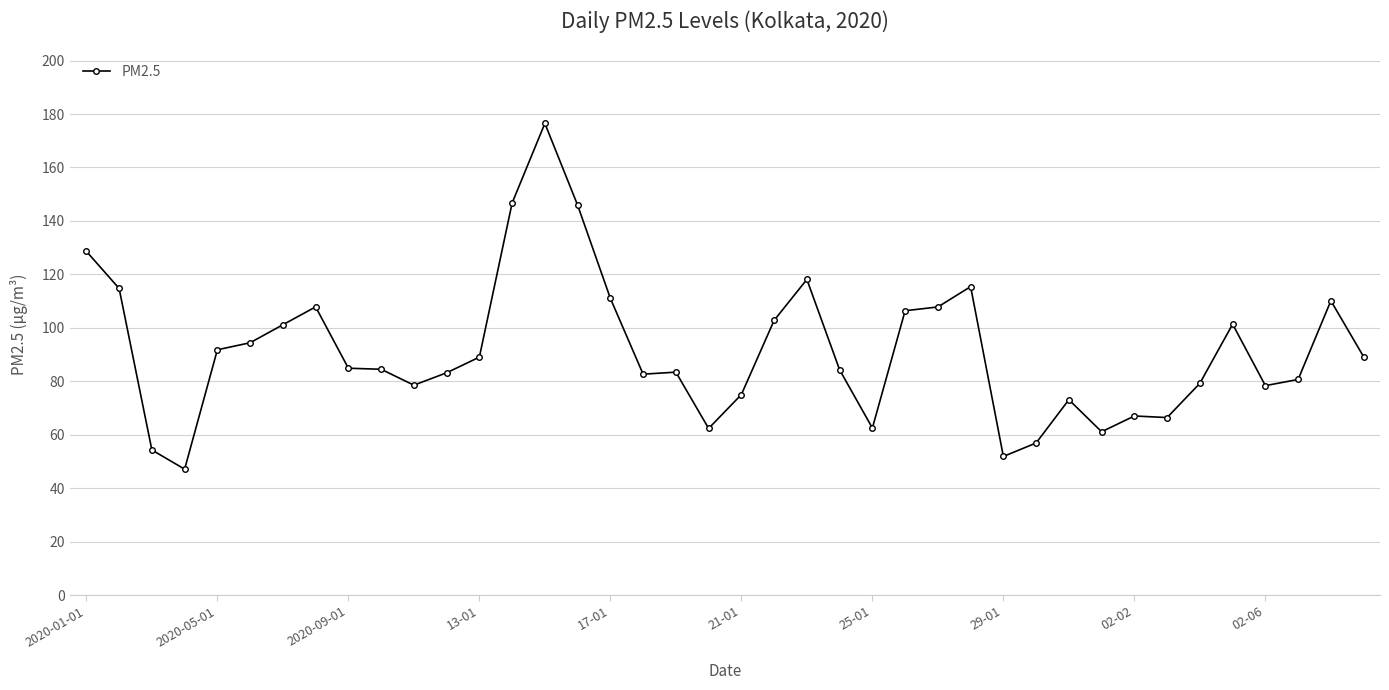

What is the greatest value displayed?

176.5